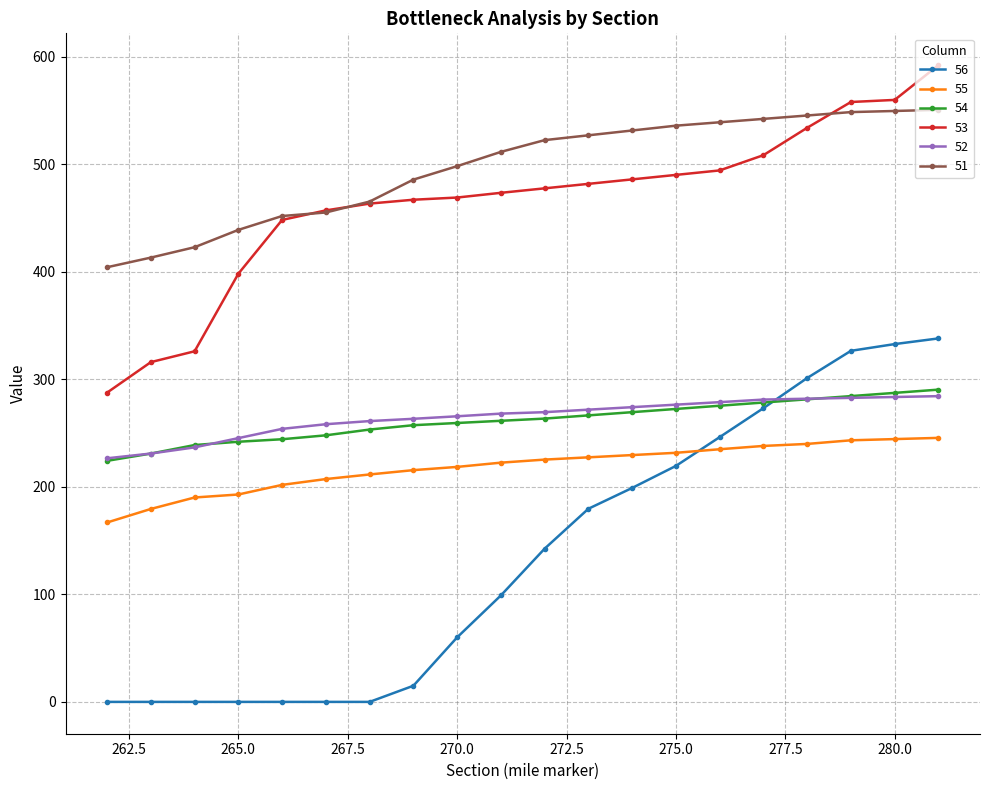

What is the average value of the 53 series?

464.4